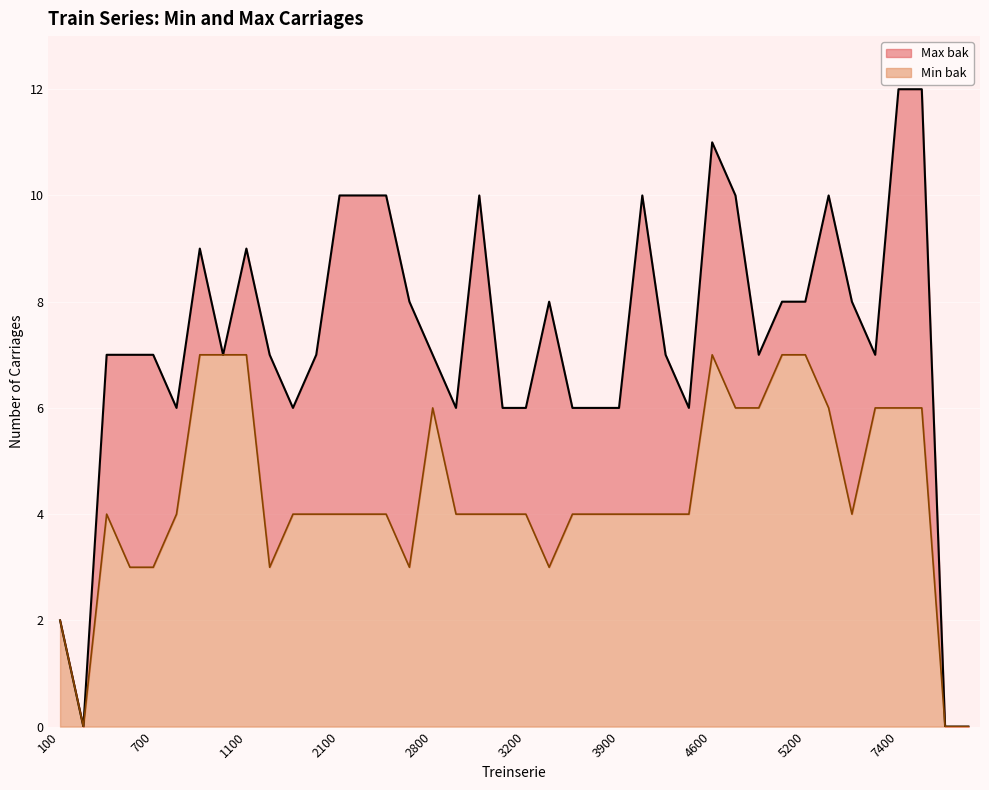

At which label does Max bak first exceed 7?

900